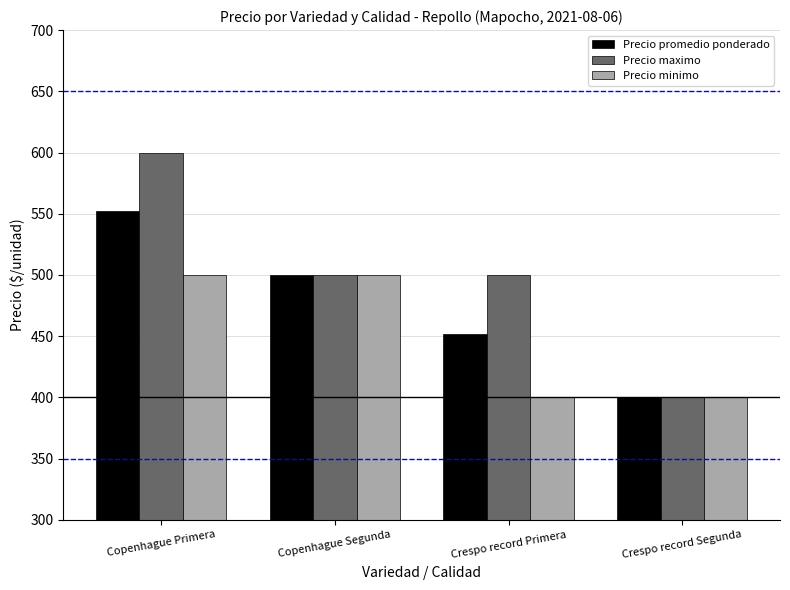

Reading left to right, list all the values displayed in this chart.

Precio promedio ponderado: 552	500	452	400
Precio maximo: 600	500	500	400
Precio minimo: 500	500	400	400